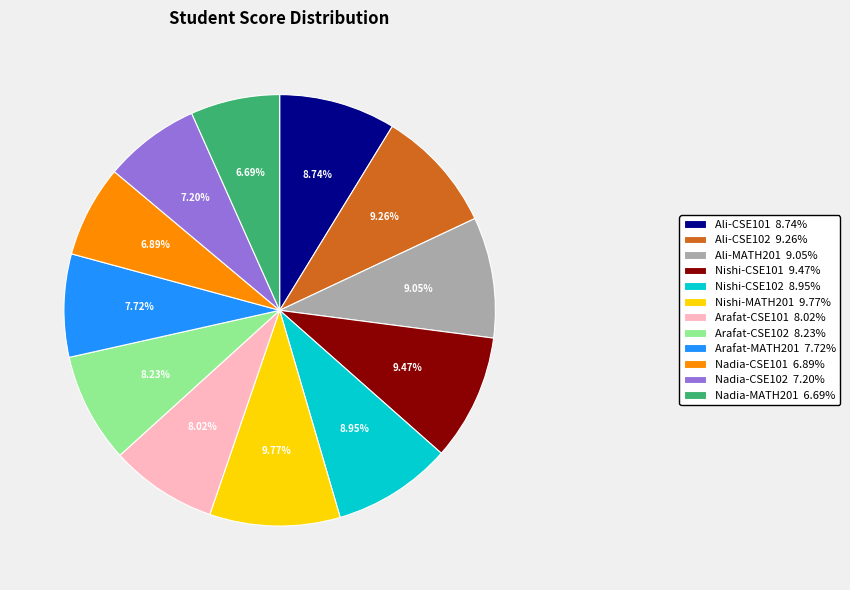

Which has a higher value, Nishi-CSE102 or Nishi-CSE101?

Nishi-CSE101